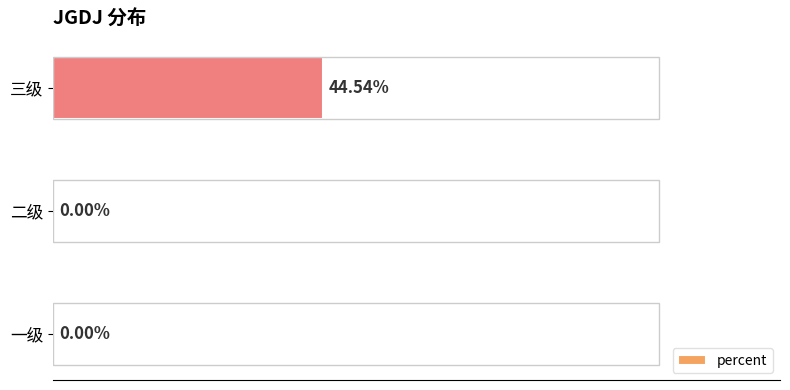

Between 三级 and 二级, which is larger?

三级